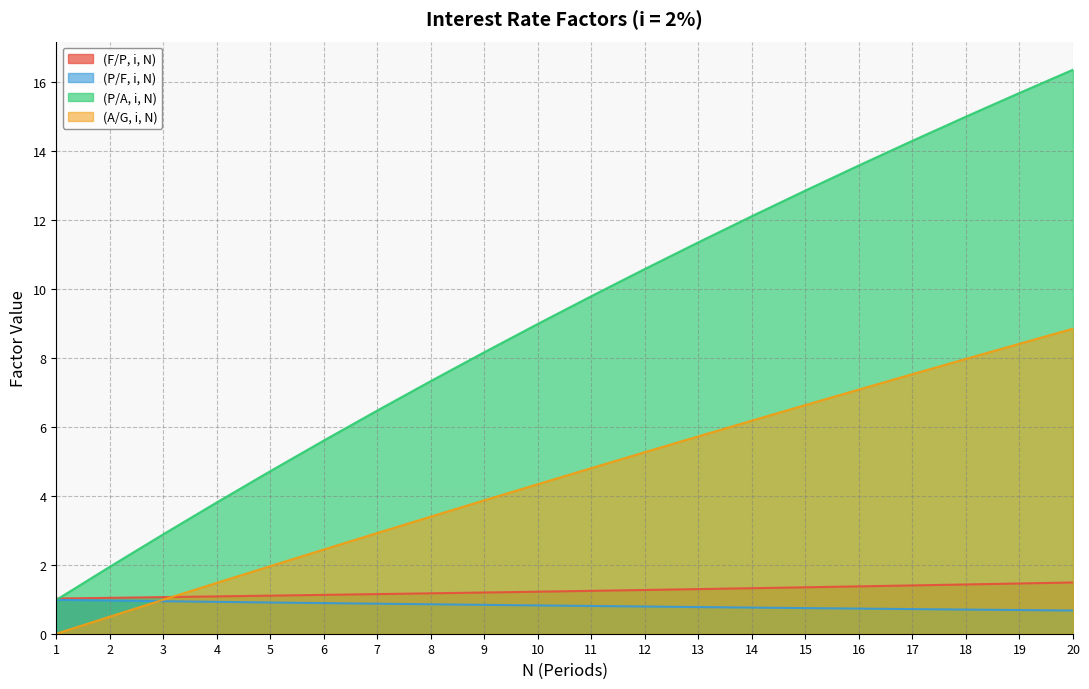

Does the chart have visible grid lines?

Yes